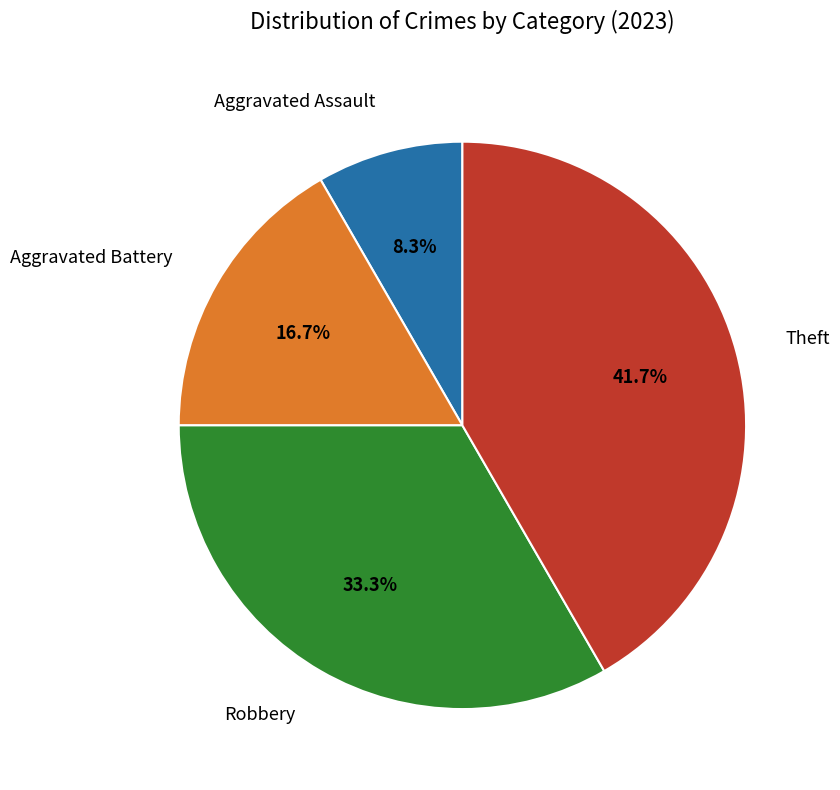

Between Theft and Aggravated Battery, which is larger?

Theft